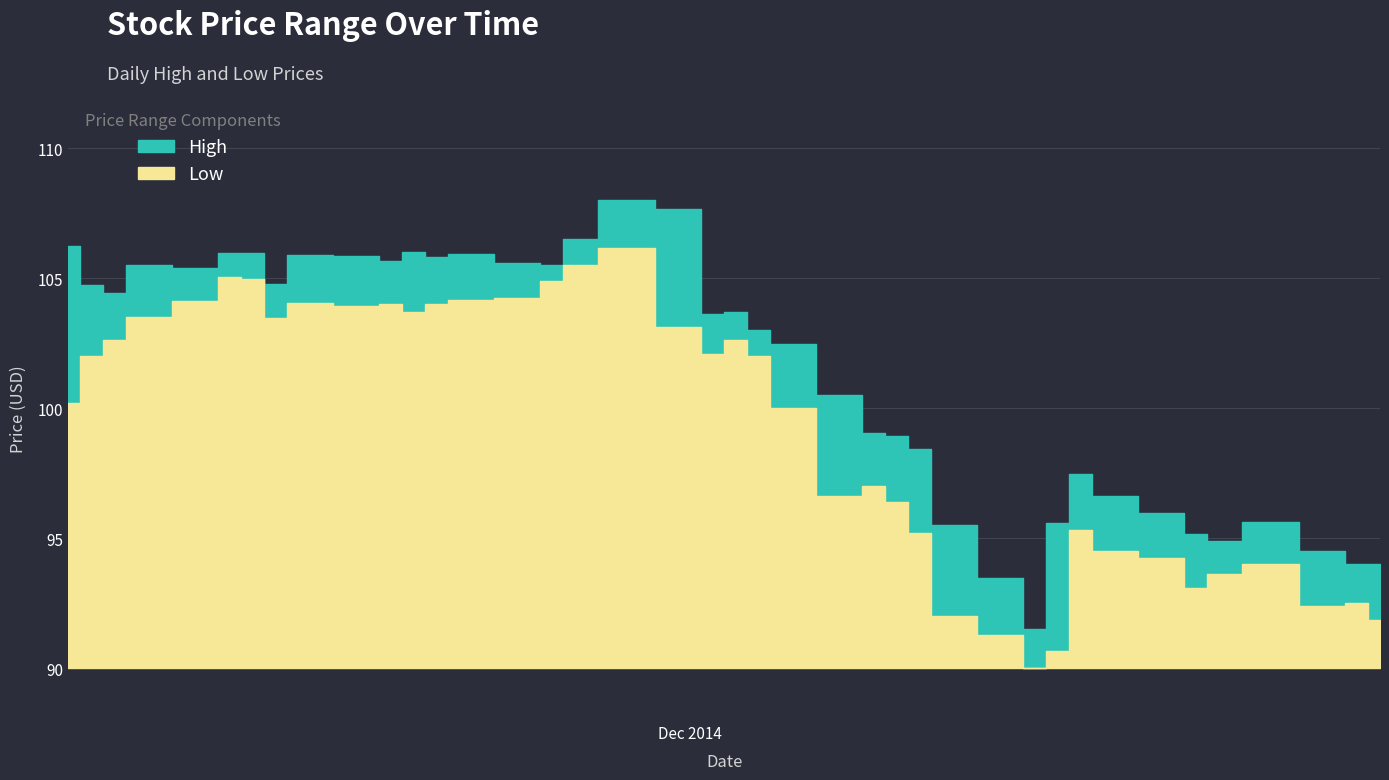

What is the average value of the Low series?

99.3